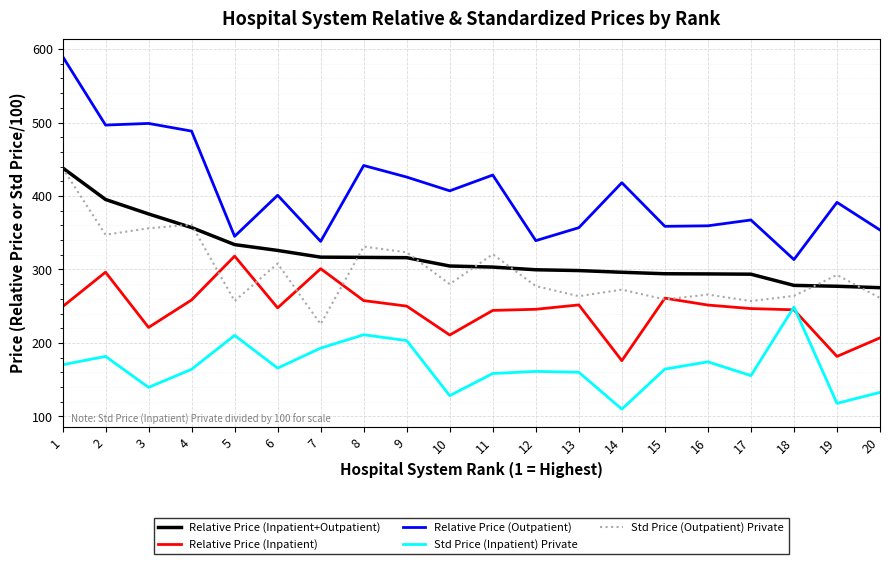

Rank the series at 12 from highest to lowest value.

Relative Price (Outpatient), Relative Price (Inpatient+Outpatient), Std Price (Outpatient) Private, Relative Price (Inpatient), Std Price (Inpatient) Private